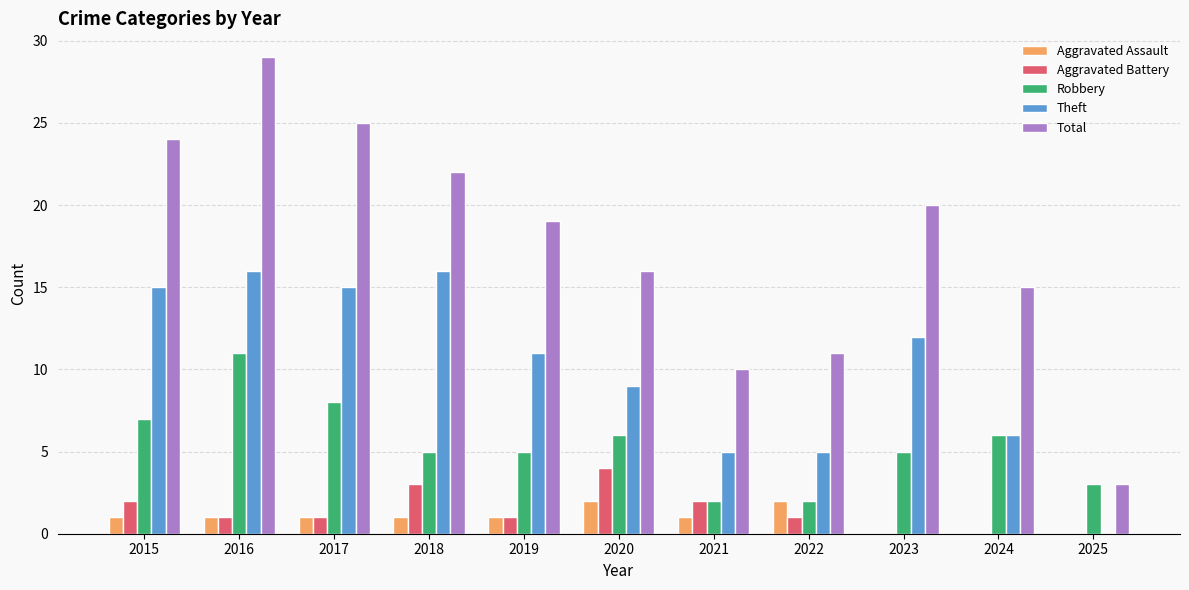

How many distinct data groups are displayed?

5